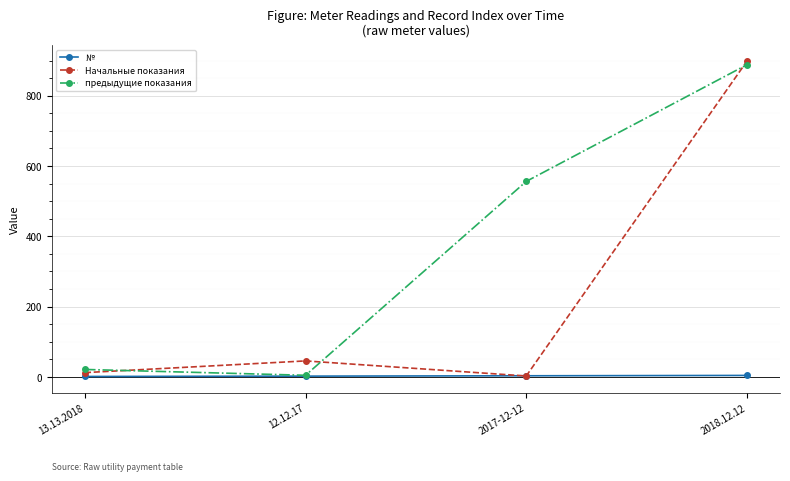

The value of предыдущие показания at 2017-12-12 is 158.6. True or false?

False